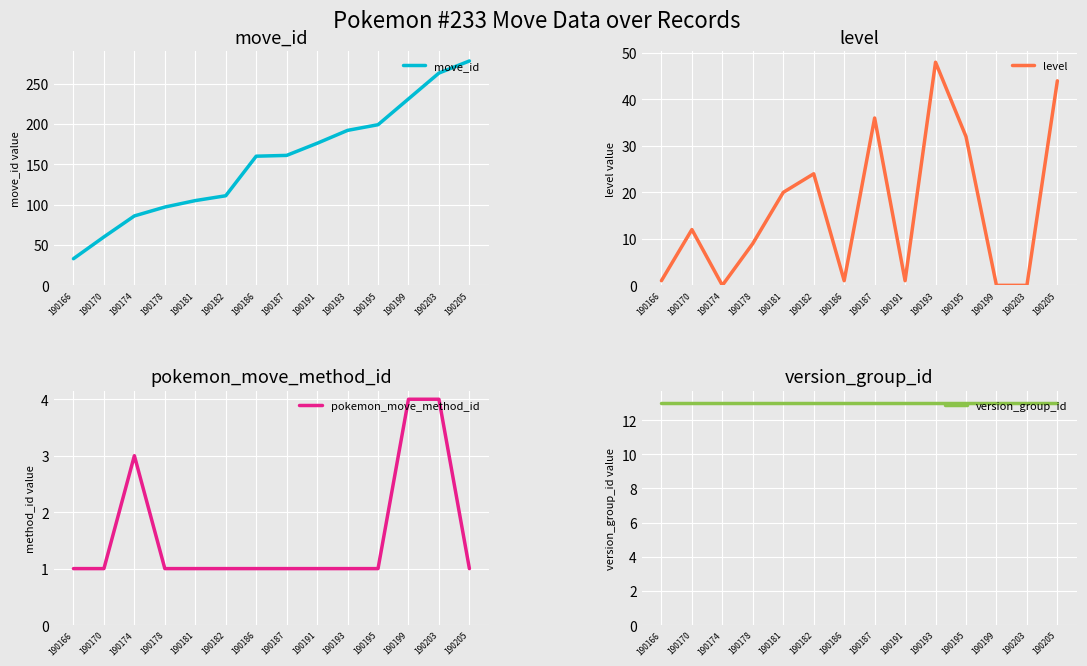

How many series are shown in this chart?

4